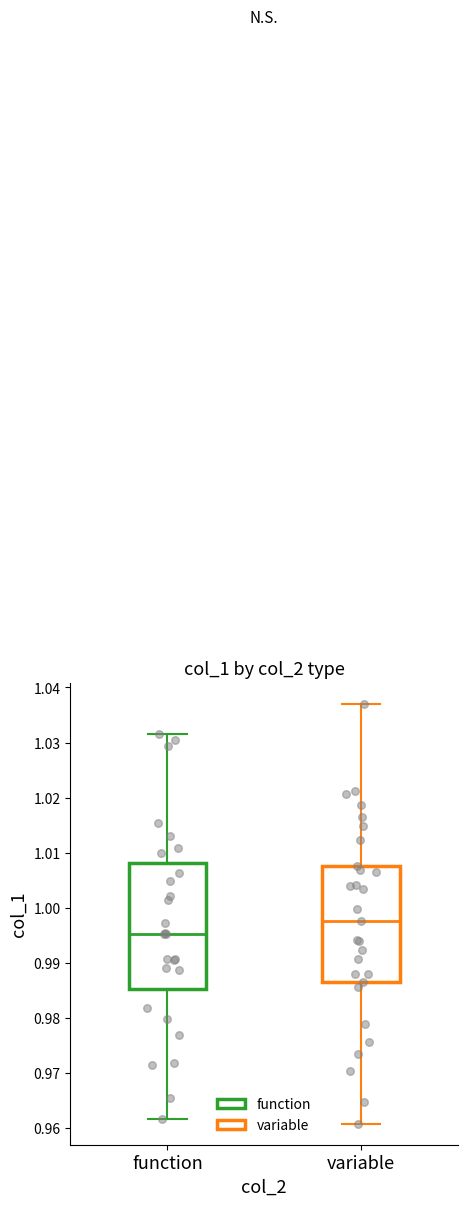

Where does the upper whisker of the box for function end on the y-axis? The values are not printed on the chart, so give them approximately, as read against the axis.

1.032